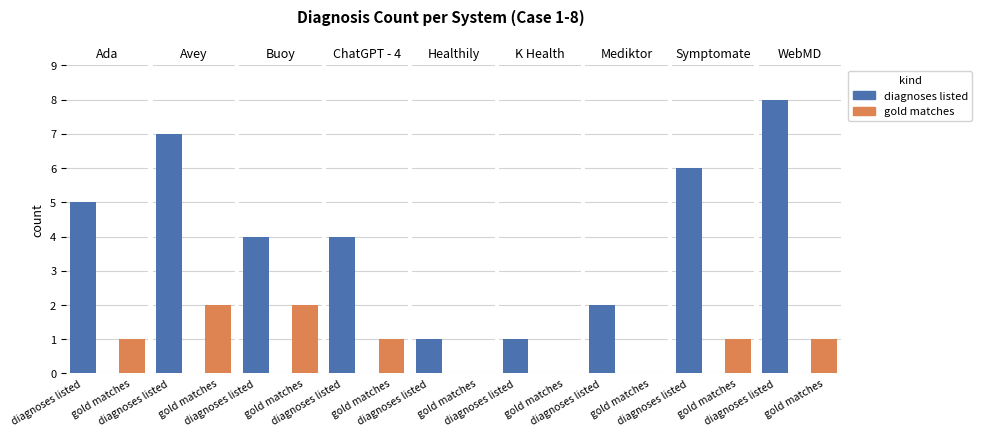

Reading right to left, list all the values displayed in this chart.

diagnoses listed: 8=8	7=6	6=2	5=1	4=1	3=4	2=4	1=7	0=5
gold matches: 8=1	7=1	6=0	5=0	4=0	3=1	2=2	1=2	0=1